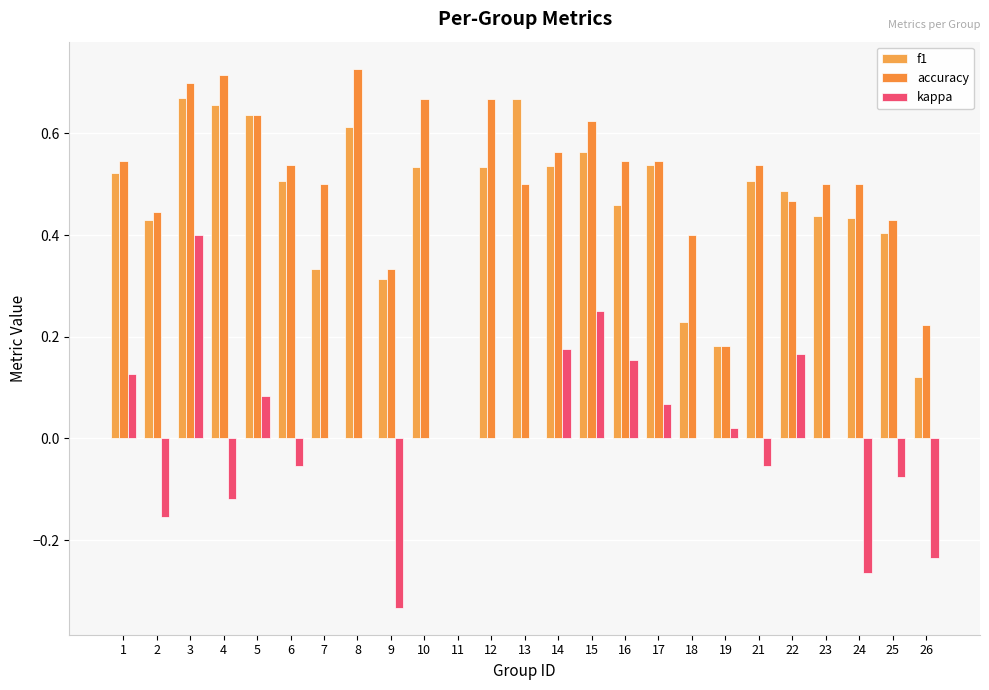

How many series are shown in this chart?

3